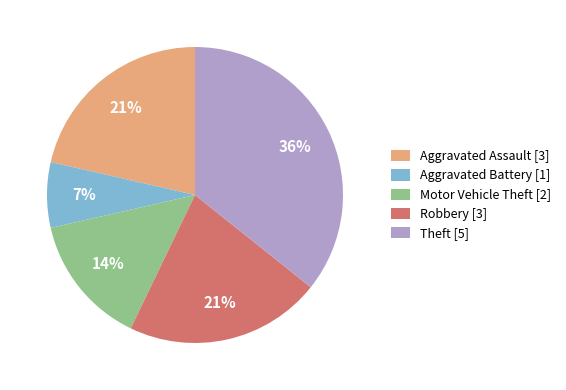

How many slices are in this pie chart?

5